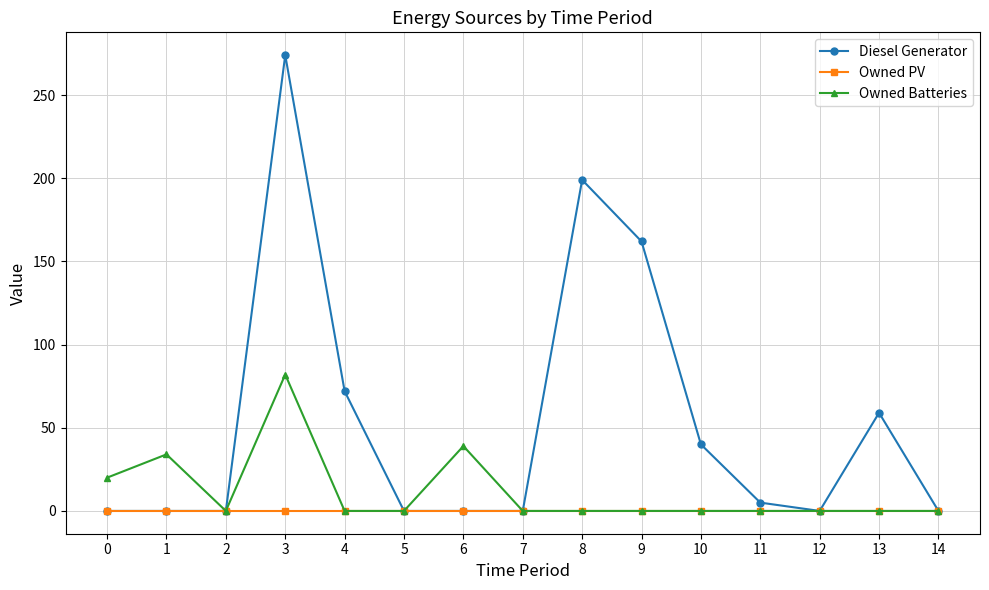

Rank the series by their average value, from highest to lowest.

Diesel Generator, Owned Batteries, Owned PV